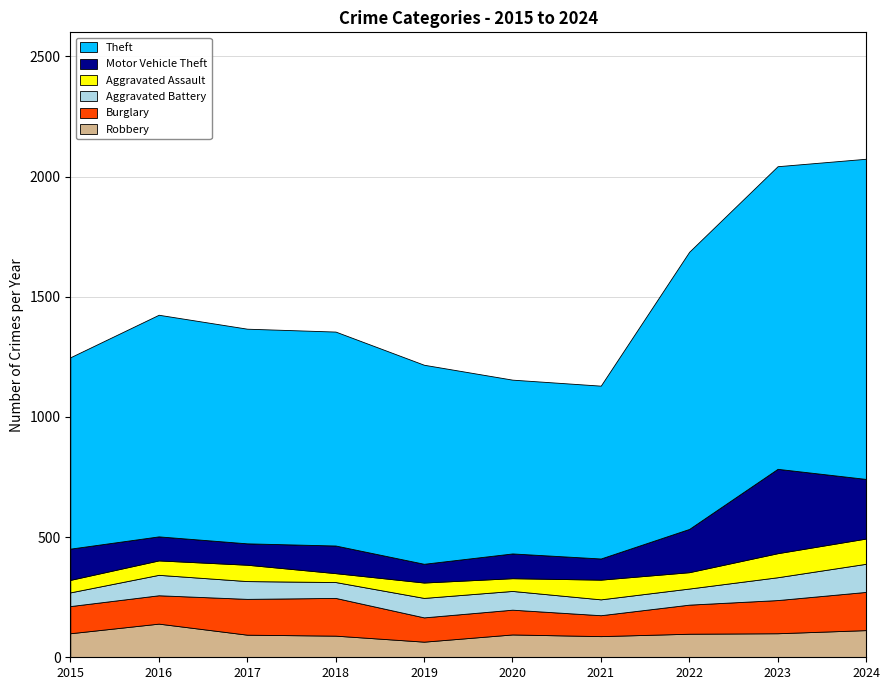

Reading left to right, list all the values displayed in this chart.

Robbery: 100	140	94	90	65	95	88	98	100	113
Burglary: 113	118	149	157	101	103	87	121	138	159
Aggravated Battery: 57	85	74	66	81	78	66	67	95	117
Aggravated Assault: 52	60	68	37	64	53	82	68	100	105
Motor Vehicle Theft: 130	100	89	115	78	103	88	180	351	248
Theft: 796	922	893	890	828	723	719	1153	1259	1332